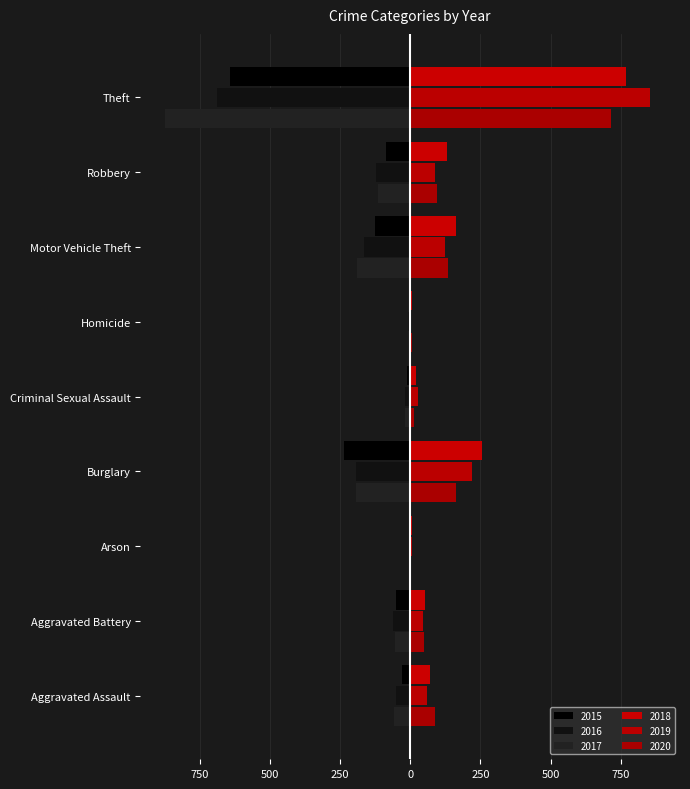

Is it true that 2017 equals -324 at Burglary?

False